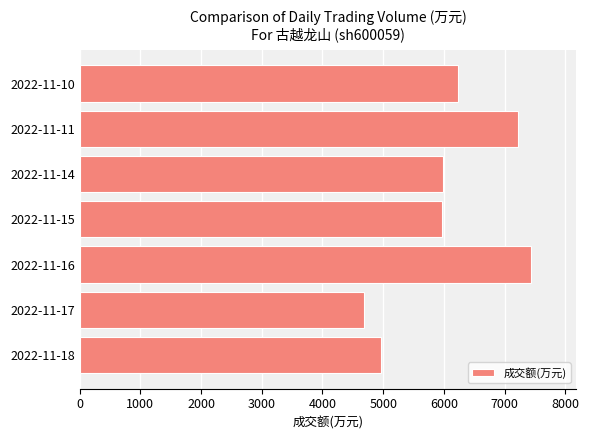

Does the chart contain stacked bars?

No